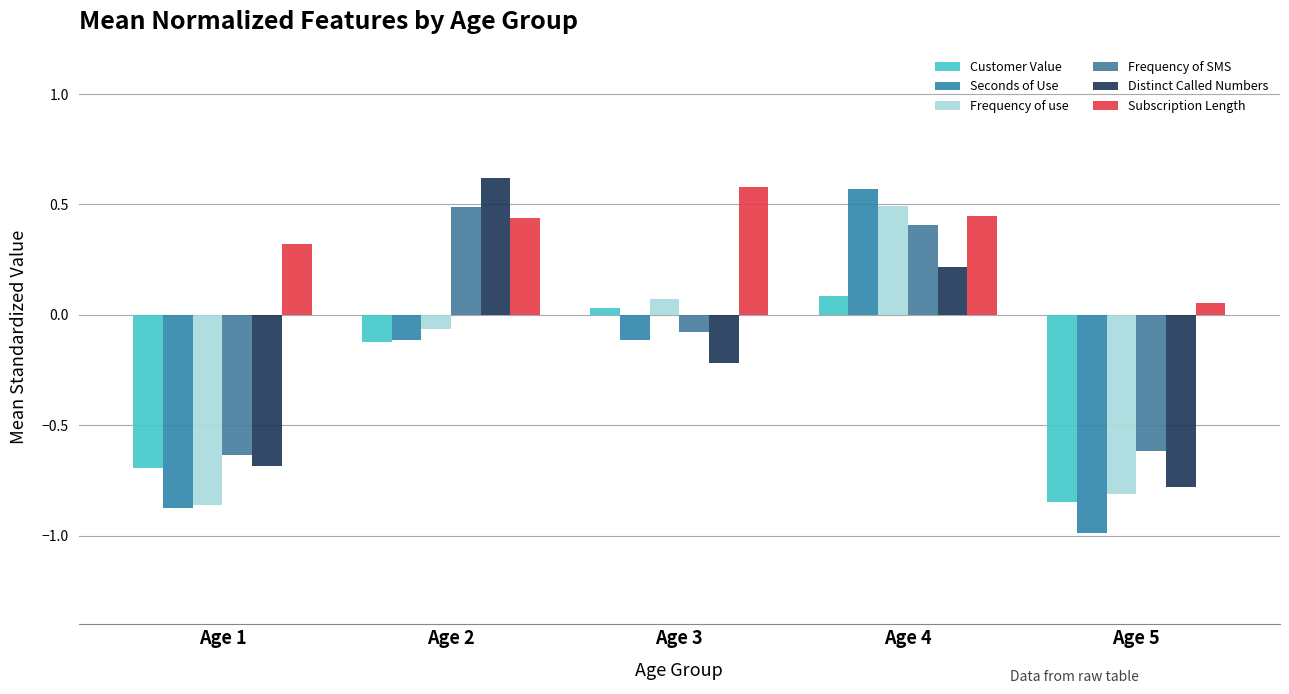

At which label does Frequency of SMS first exceed 0?

Age 2